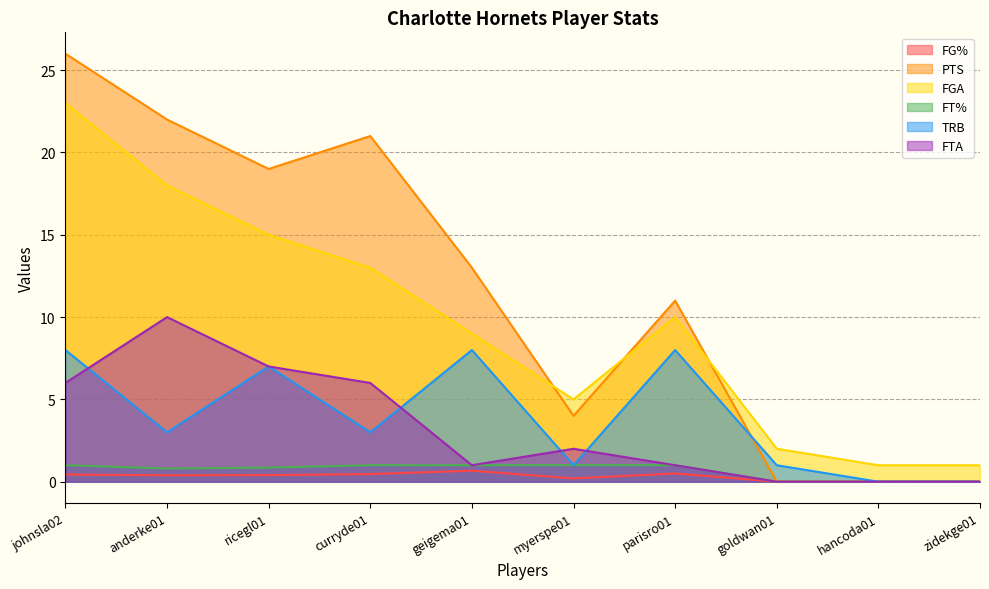

Which category has the lowest value in the FGA series?

hancoda01